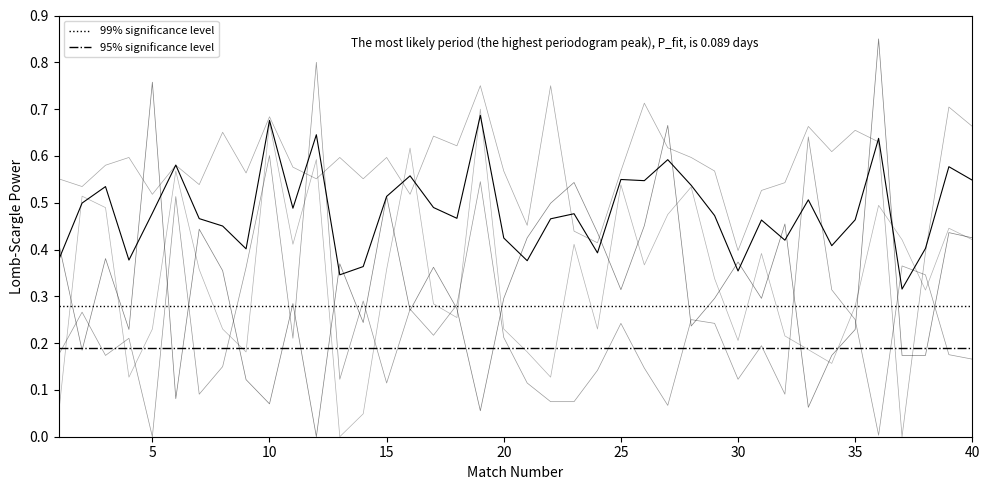

The value of Odd_A_FT at 37 is 0.1. True or false?

False